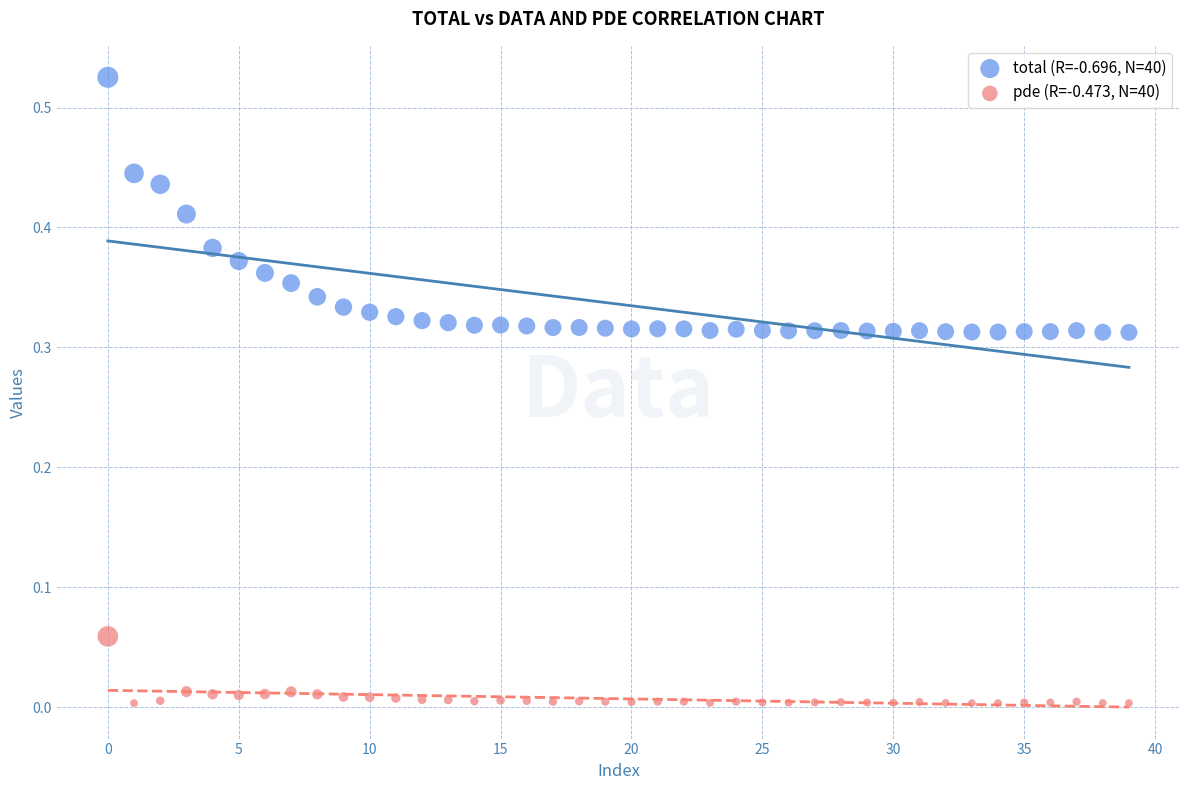

Which series reaches the minimum Y coordinate?

pde (R=-0.473, N=40)